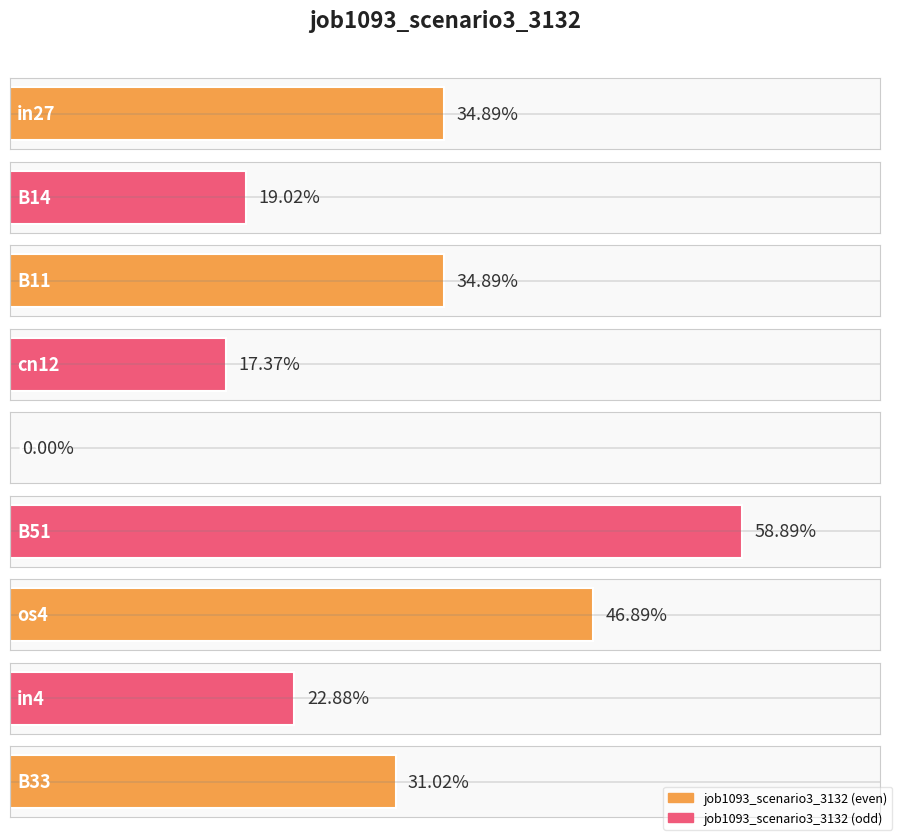

List the labels in order of value, smallest first.

B54, cn12, B14, in4, B33, in27, B11, os4, B51